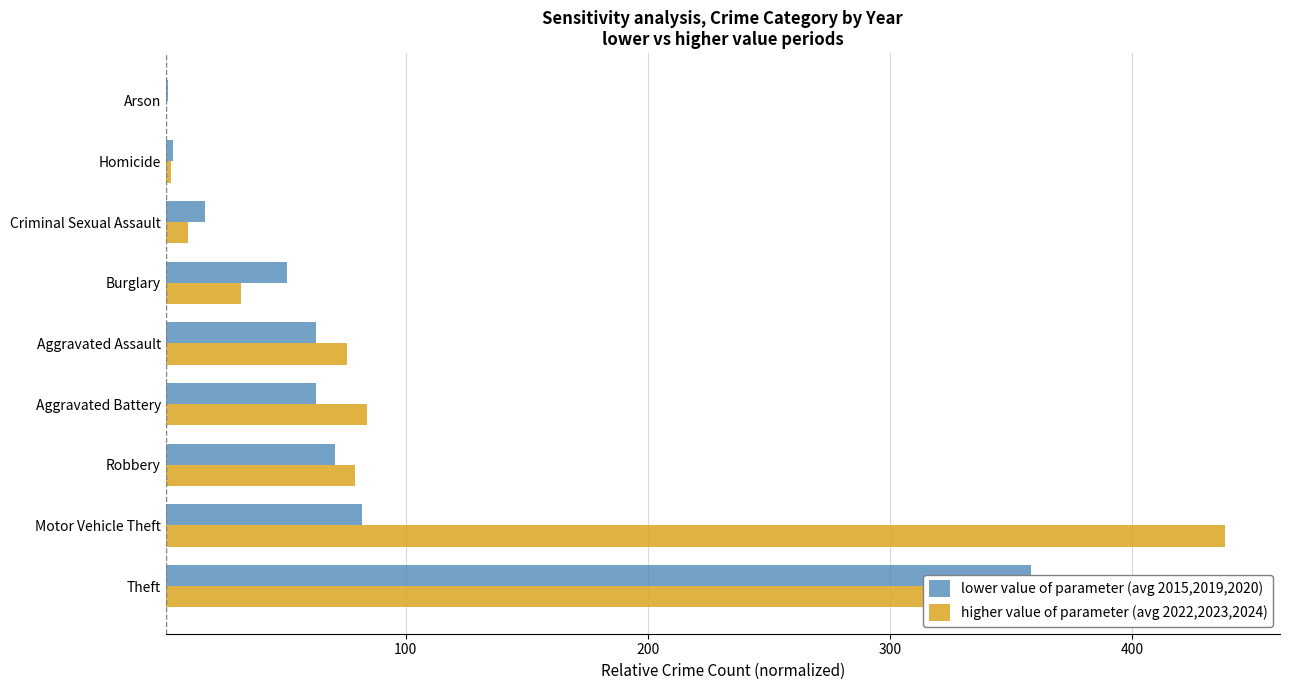

At Aggravated Assault, list the series in order from smallest to largest.

lower value of parameter (avg 2015,2019,2020), higher value of parameter (avg 2022,2023,2024)